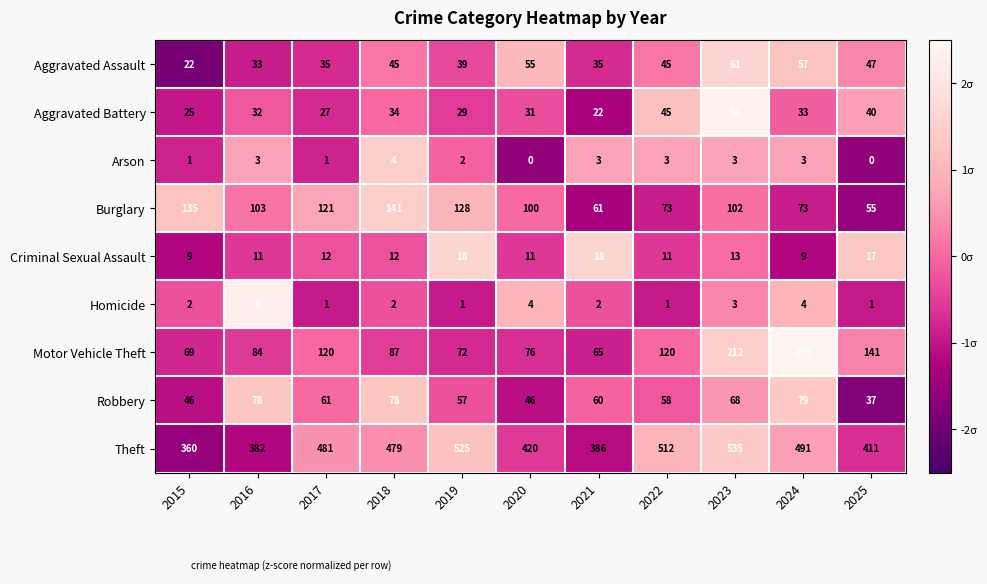

The Theft series shows 411 at 2025. True or false?

True